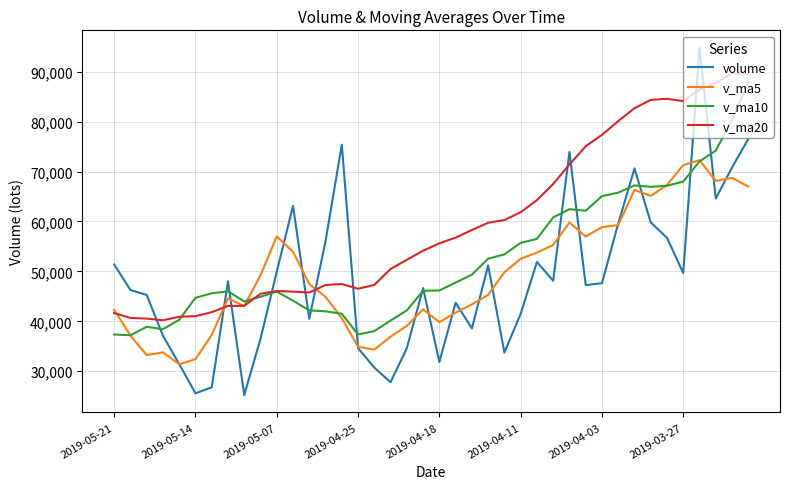

What is the smallest value displayed?

25231.2